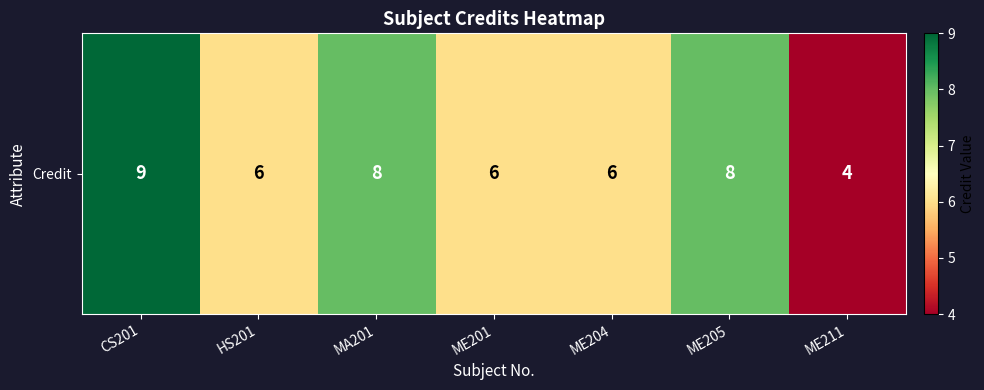

What is the minimum value shown in the chart?

4